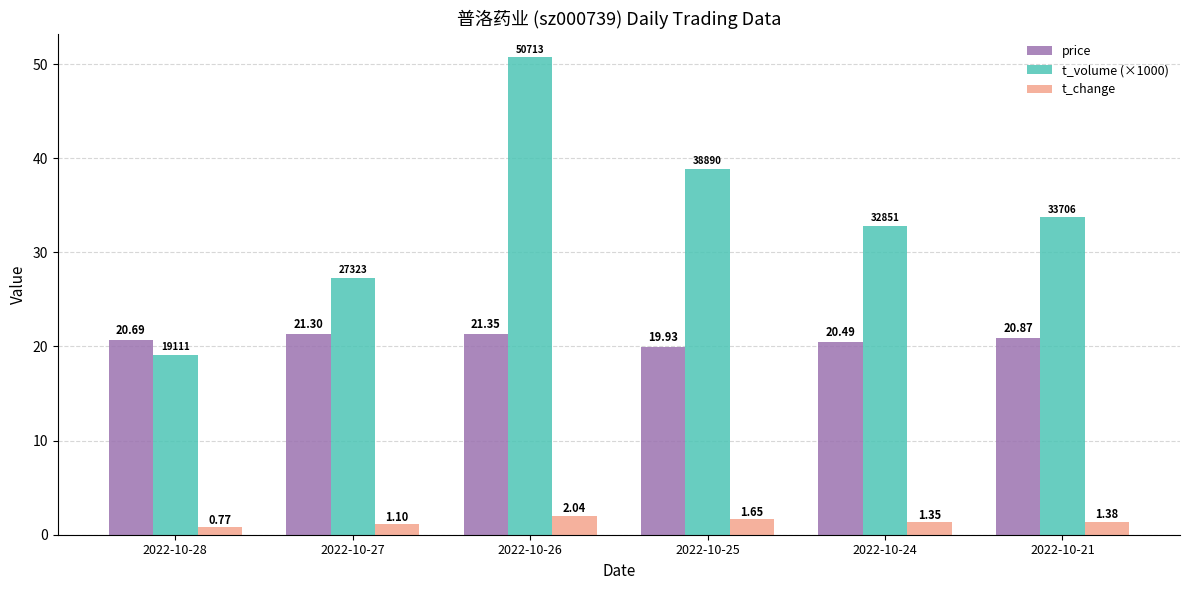

What is the difference between the highest and lowest values at 2022-10-21?

32.3